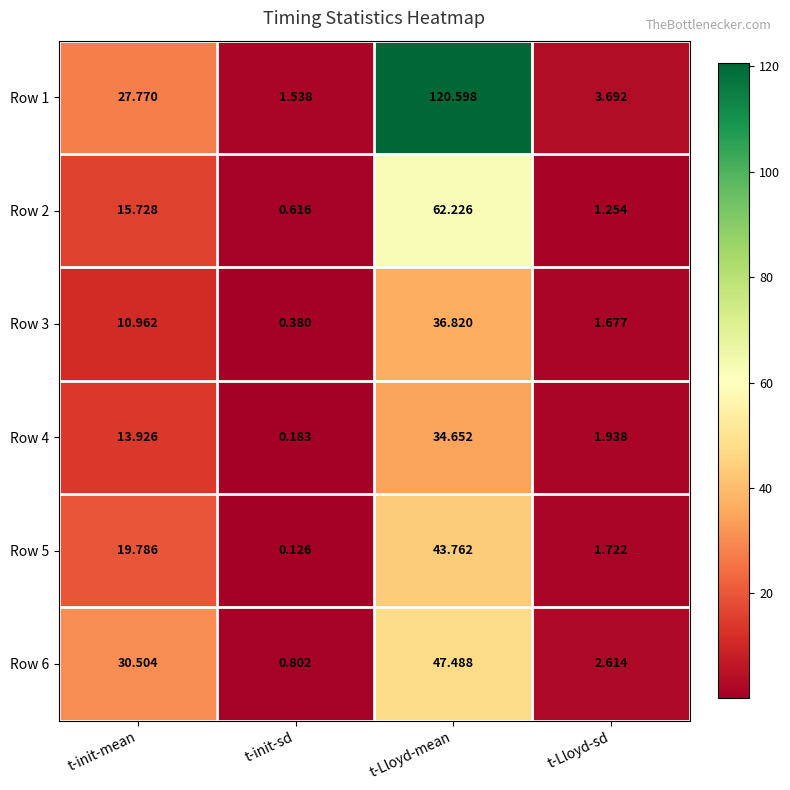

List the labels in order of Row 5 value, smallest first.

t-init-sd, t-Lloyd-sd, t-init-mean, t-Lloyd-mean